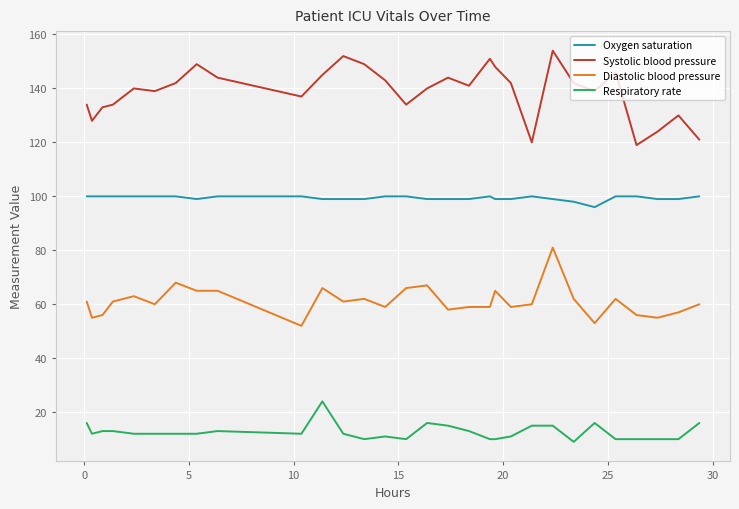

True or false: Oxygen saturation and Diastolic blood pressure cross at least once.

False